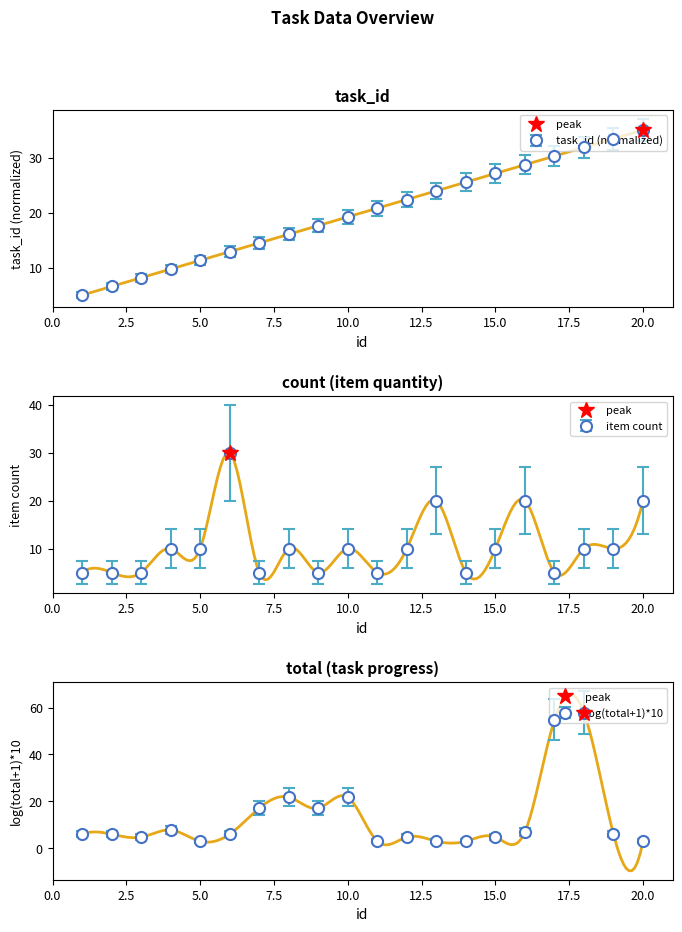

True or false: task_id has a value of 22.4 at 12.

True